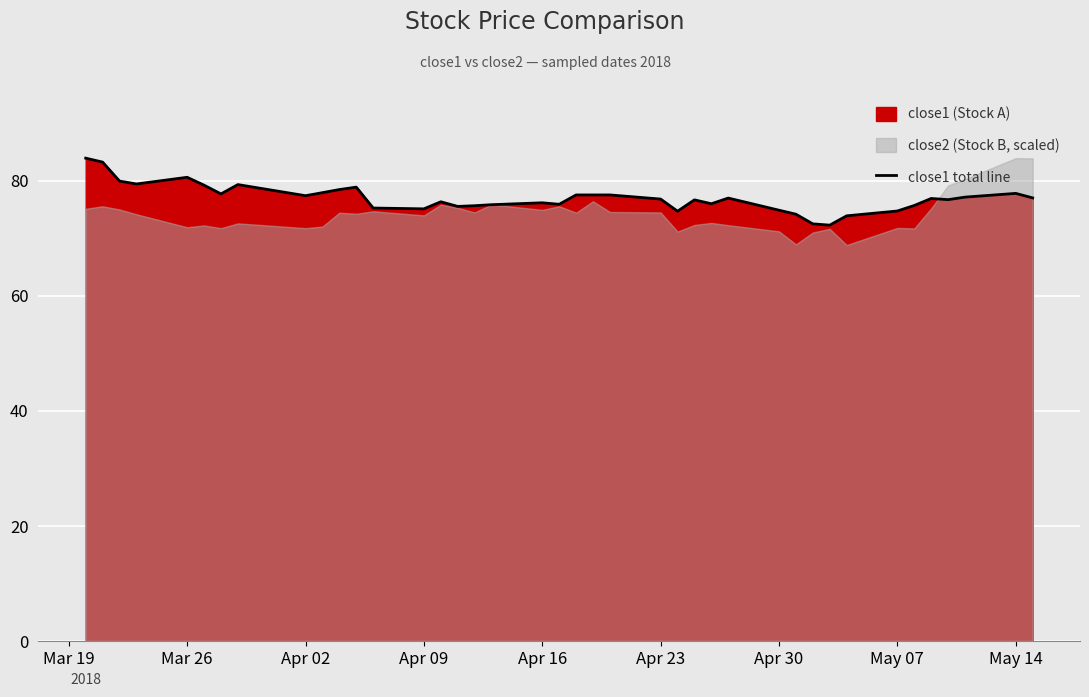

How many lines are shown in the chart?

1